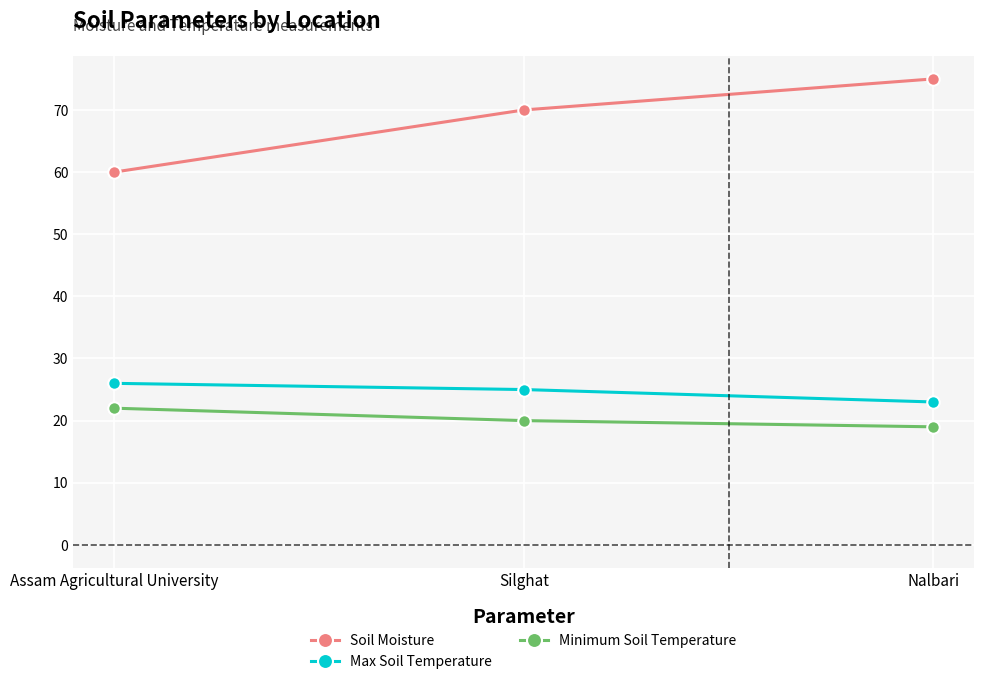

Reading right to left, what are all the values shown in this chart?

Soil Moisture: Nalbari=75	Silghat=70	Assam Agricultural University=60
Max Soil Temperature: Nalbari=23	Silghat=25	Assam Agricultural University=26
Minimum Soil Temperature: Nalbari=19	Silghat=20	Assam Agricultural University=22